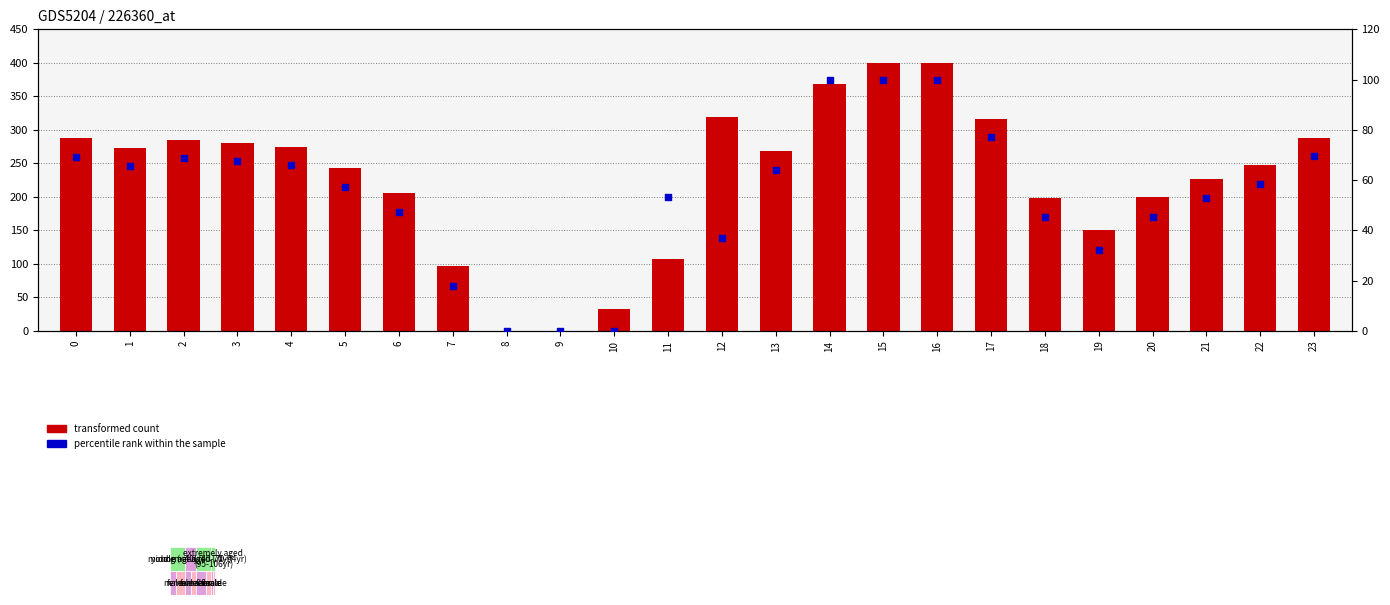

At which category is the sum across all series the highest?

15